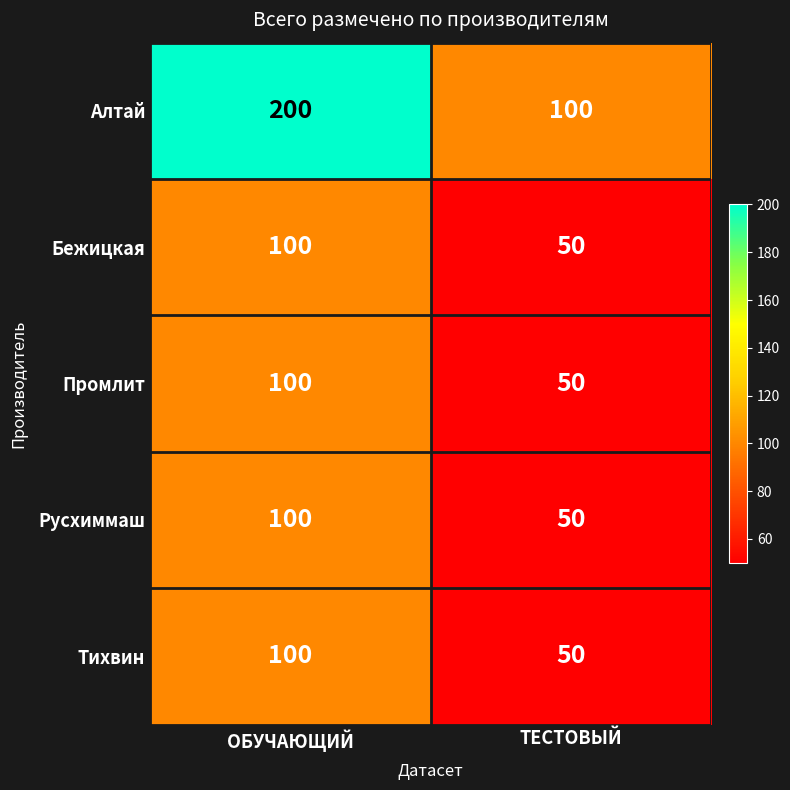

Is it true that Бежицкая equals 50 at ТЕСТОВЫЙ?

True